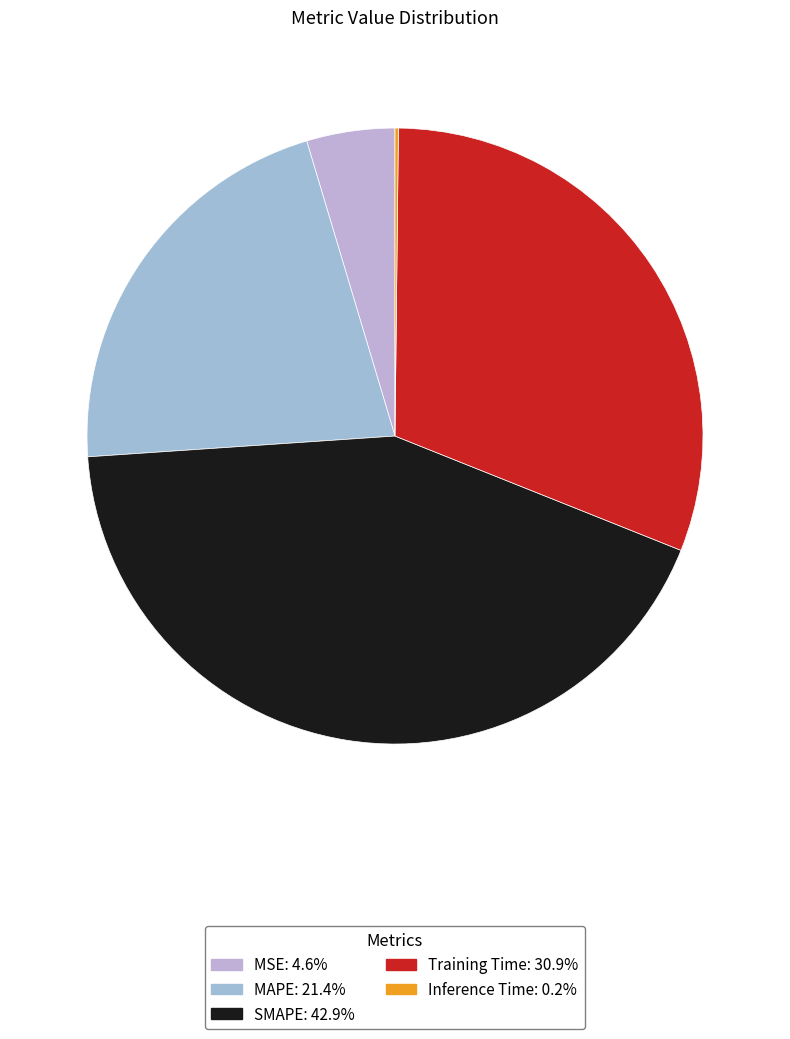

Is the sum of SMAPE and Training Time greater than half?

Yes